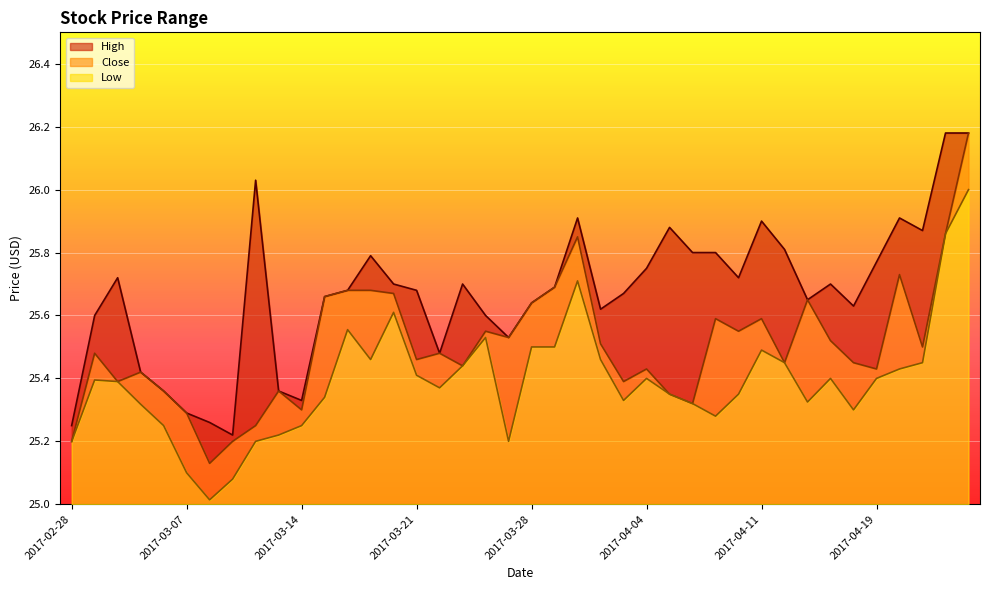

What is the sum of the High values at 2017-04-21 and 2017-04-06?

51.7